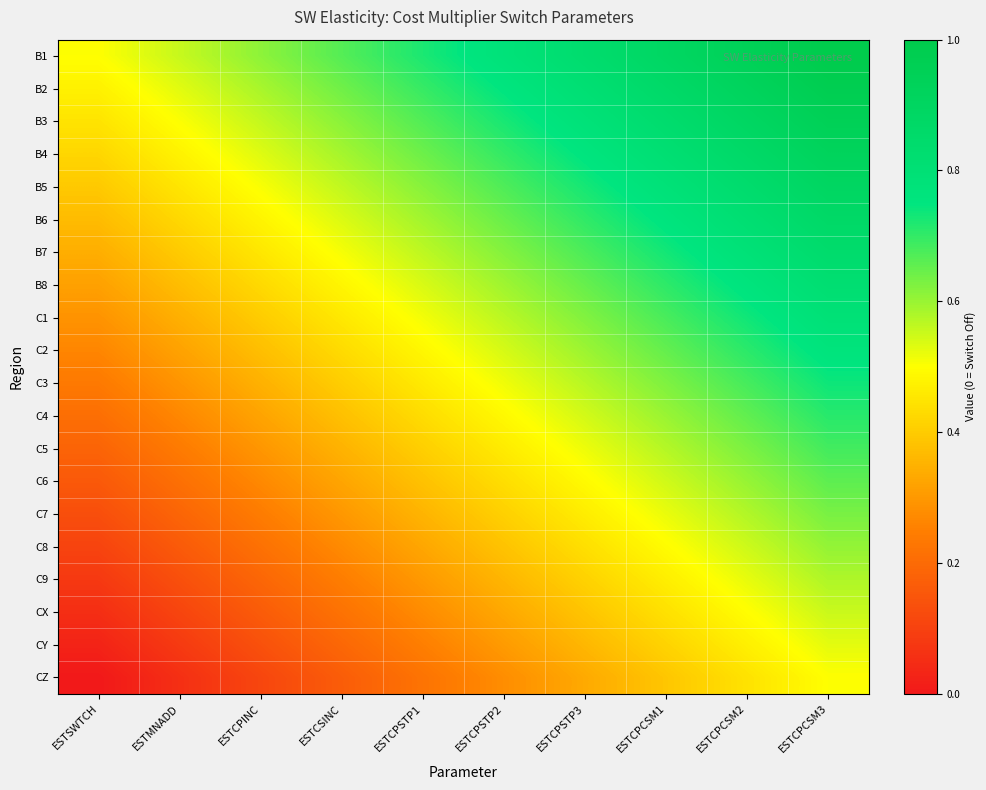

Rank the series at ESTCPCSM2 from highest to lowest value.

B1, B2, B3, B4, B5, B6, B7, B8, C1, C2, C3, C4, C5, C6, C7, C8, C9, CX, CY, CZ